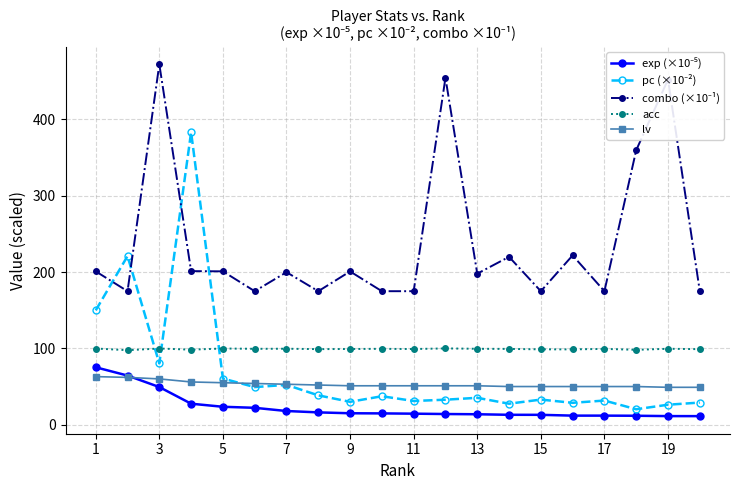

What is the maximum value for acc?

100.0